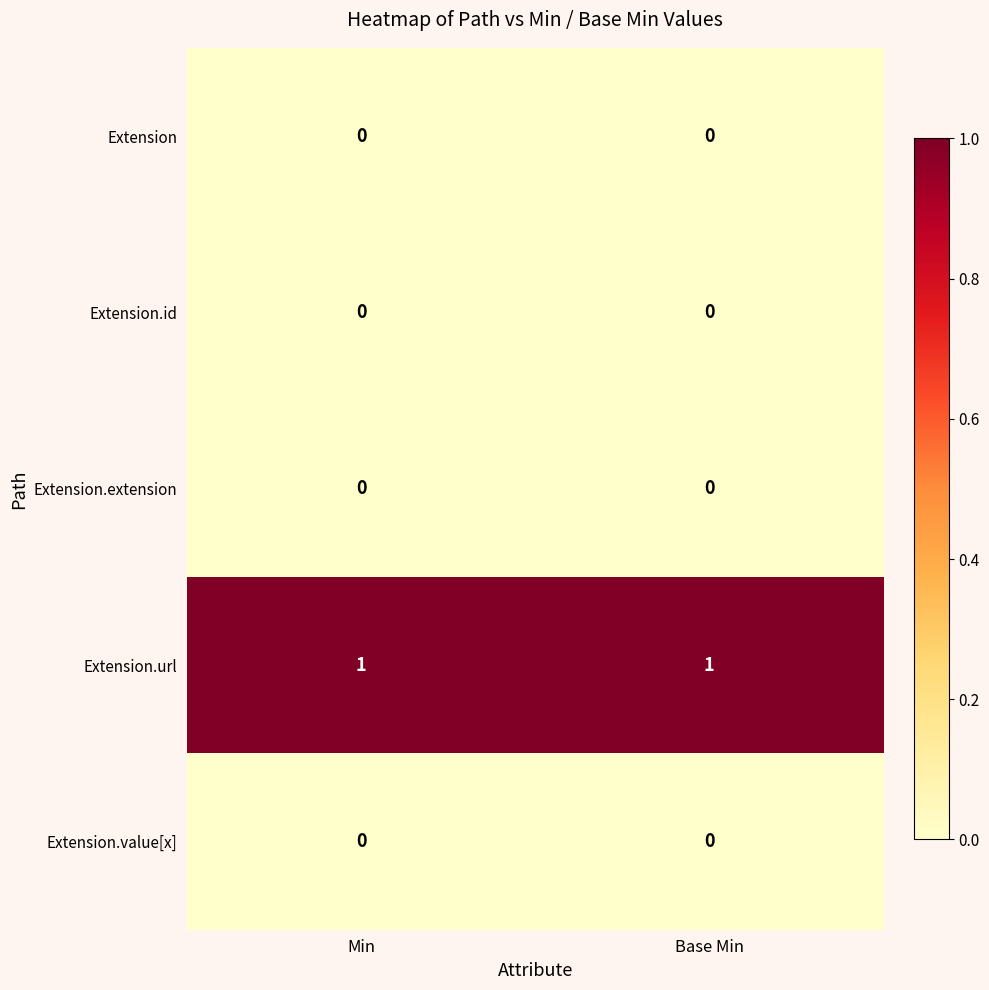

Which series has the largest total across all categories?

Extension.url